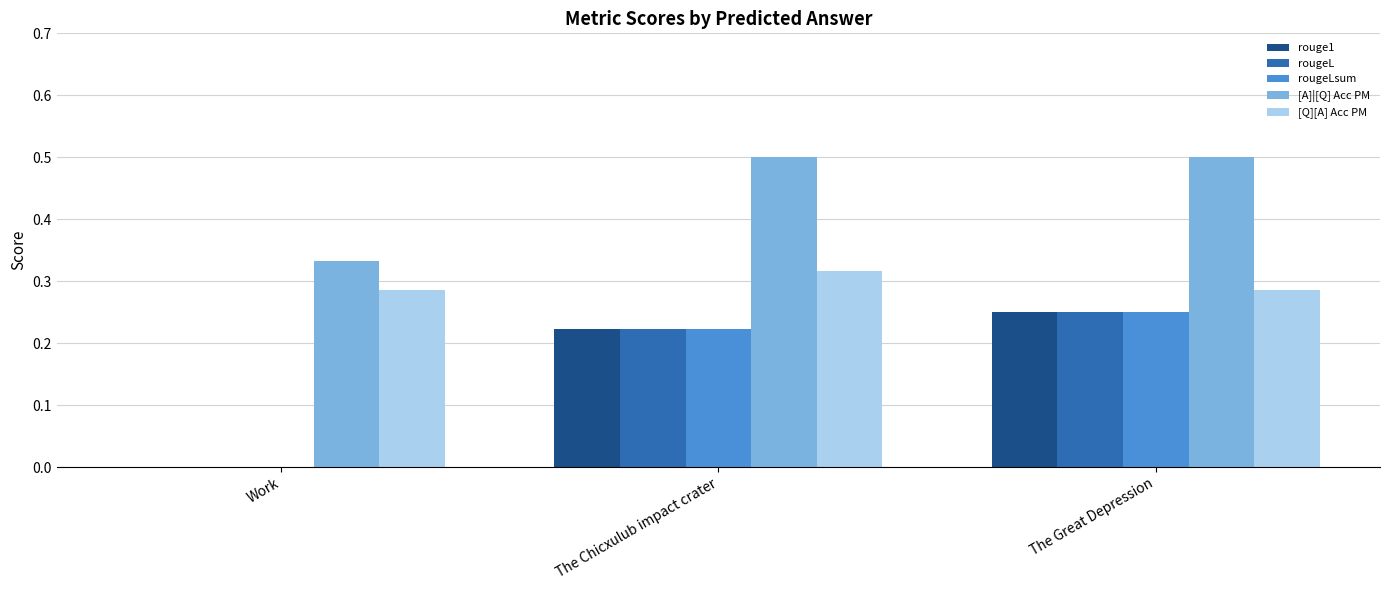

The value of rougeLsum at The Great Depression is 0.1. True or false?

False